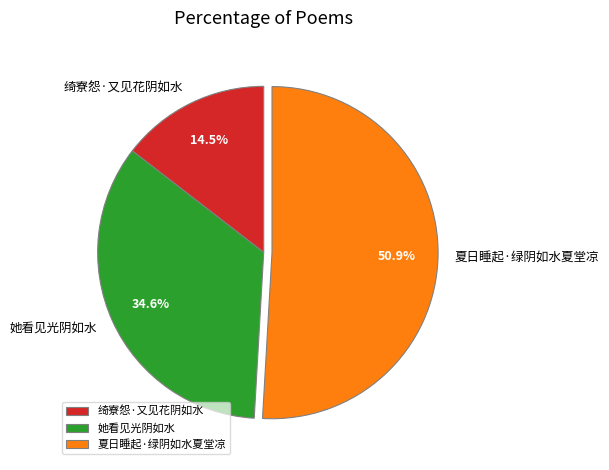

How many slices are in this pie chart?

3